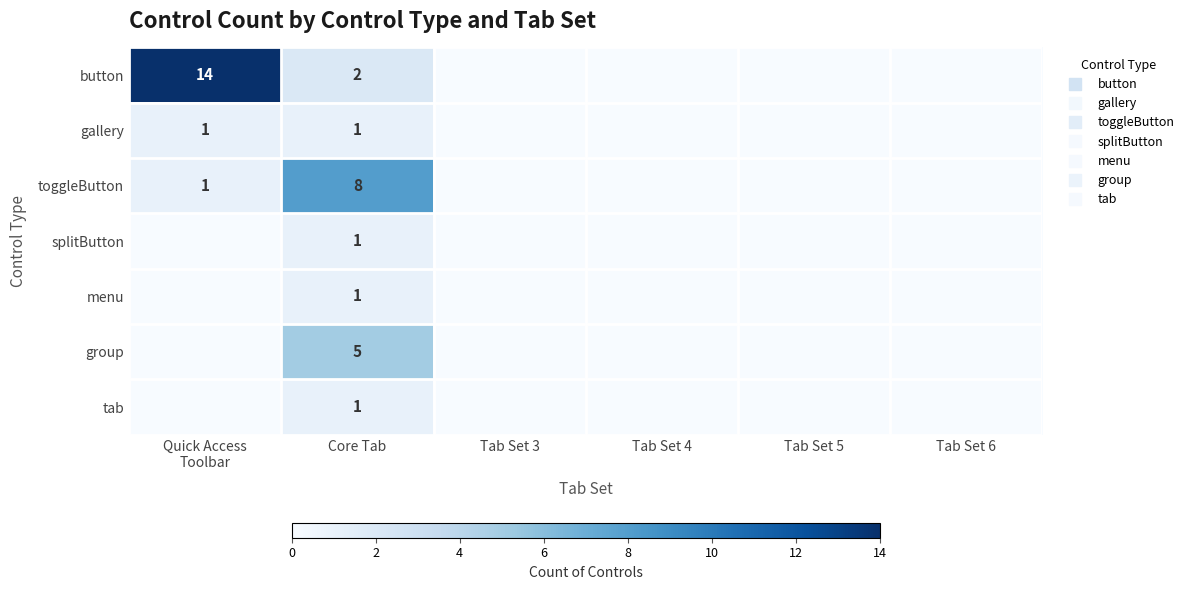

How many values in the button series exceed 0?

2